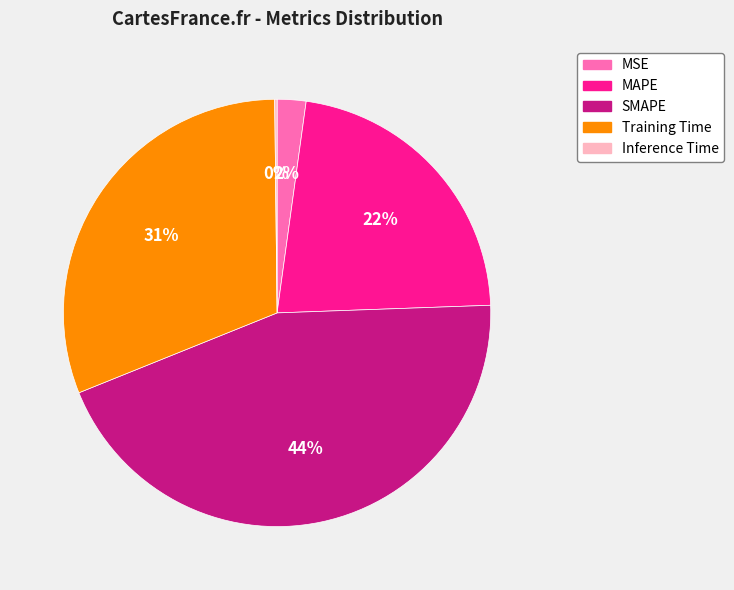

Which slice is the largest?

SMAPE